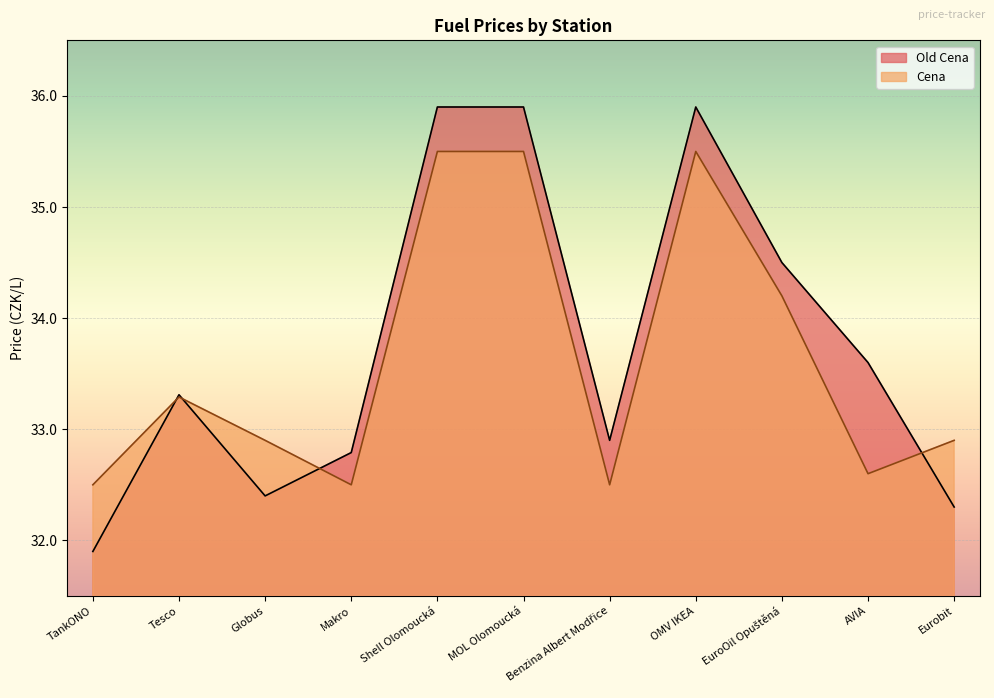

List the labels in order of Cena value, smallest first.

TankONO, Makro, Benzina Albert Modřice, AVIA, Globus, Eurobit, Tesco, EuroOil Opuštěná, Shell Olomoucká, MOL Olomoucká, OMV IKEA